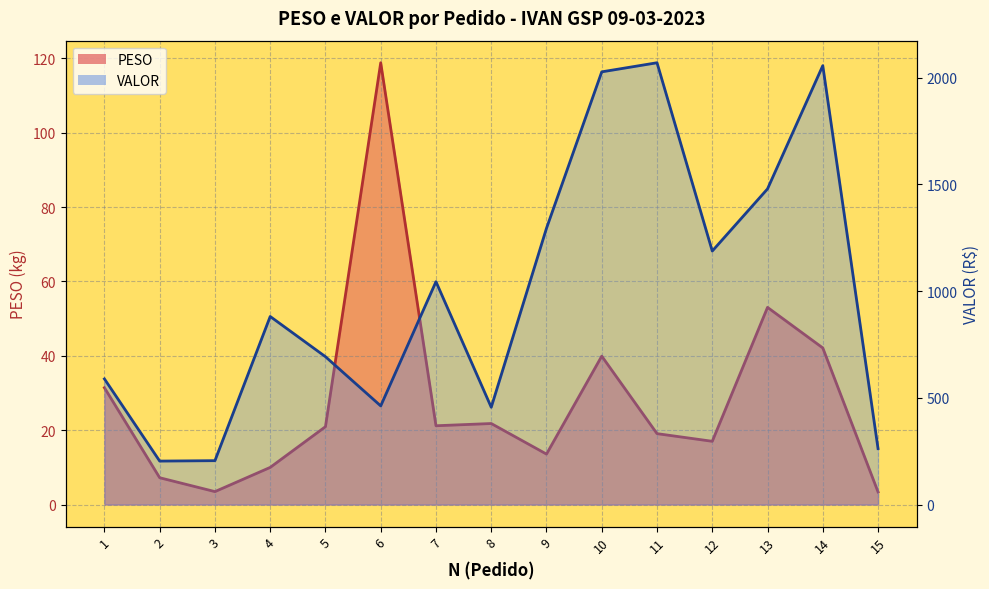

At which label is PESO closest to 61?

13